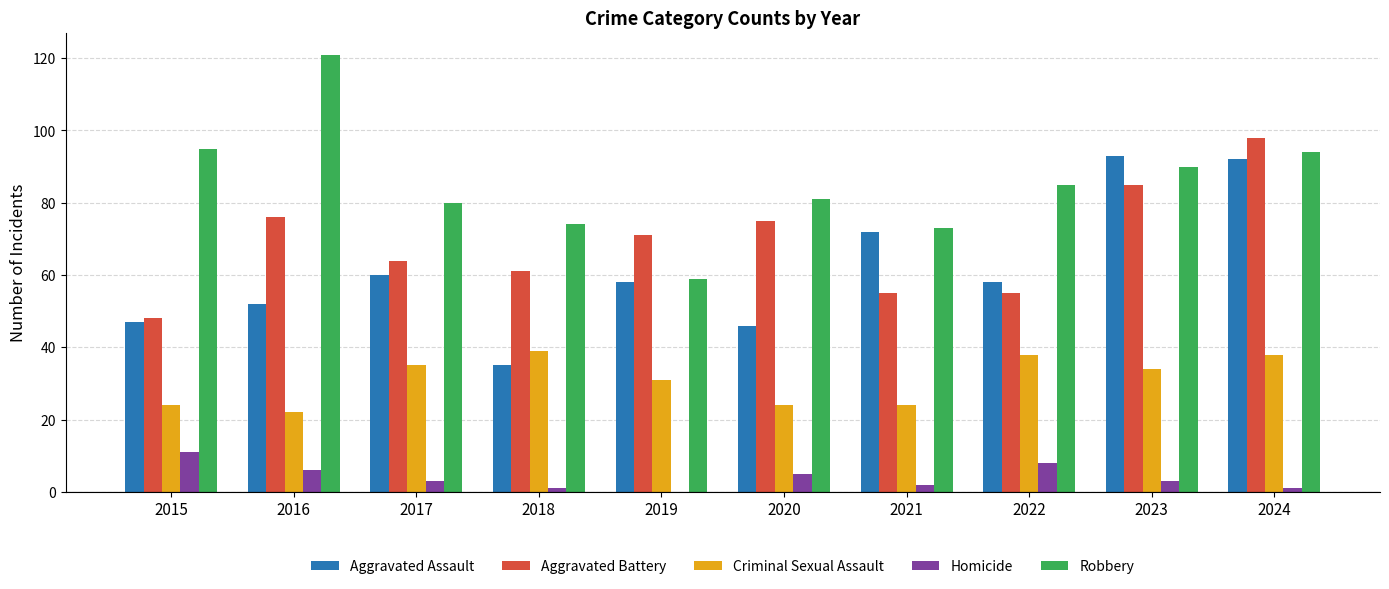

Reading left to right, what are all the values shown in this chart?

Aggravated Assault: 2015=47	2016=52	2017=60	2018=35	2019=58	2020=46	2021=72	2022=58	2023=93	2024=92
Aggravated Battery: 2015=48	2016=76	2017=64	2018=61	2019=71	2020=75	2021=55	2022=55	2023=85	2024=98
Criminal Sexual Assault: 2015=24	2016=22	2017=35	2018=39	2019=31	2020=24	2021=24	2022=38	2023=34	2024=38
Homicide: 2015=11	2016=6	2017=3	2018=1	2019=0	2020=5	2021=2	2022=8	2023=3	2024=1
Robbery: 2015=95	2016=121	2017=80	2018=74	2019=59	2020=81	2021=73	2022=85	2023=90	2024=94